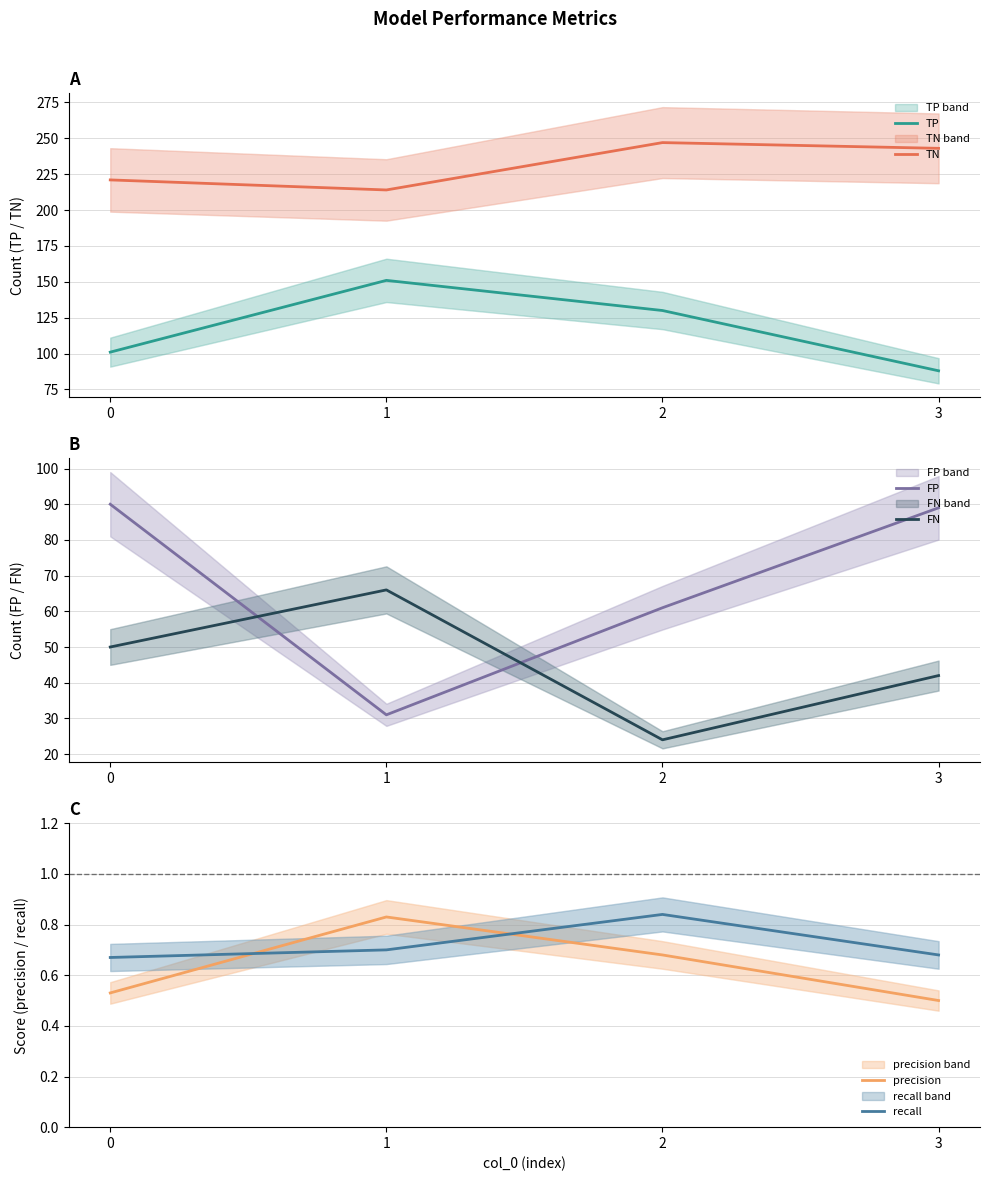

Where is the first local maximum for TP?

1